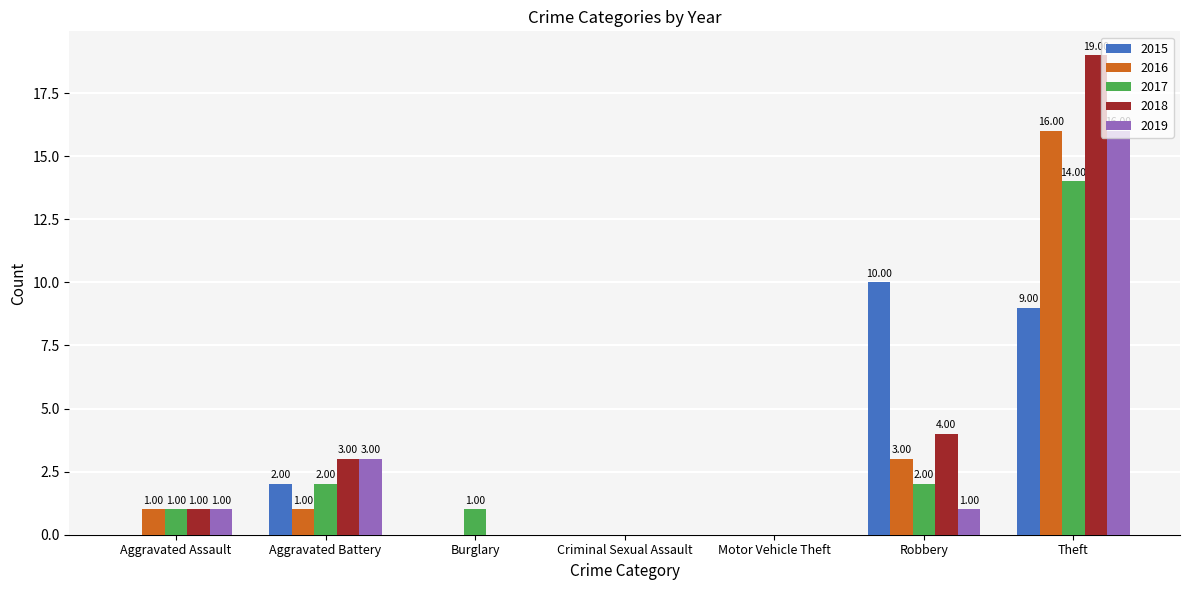

At which label does 2018 reach its peak?

Theft